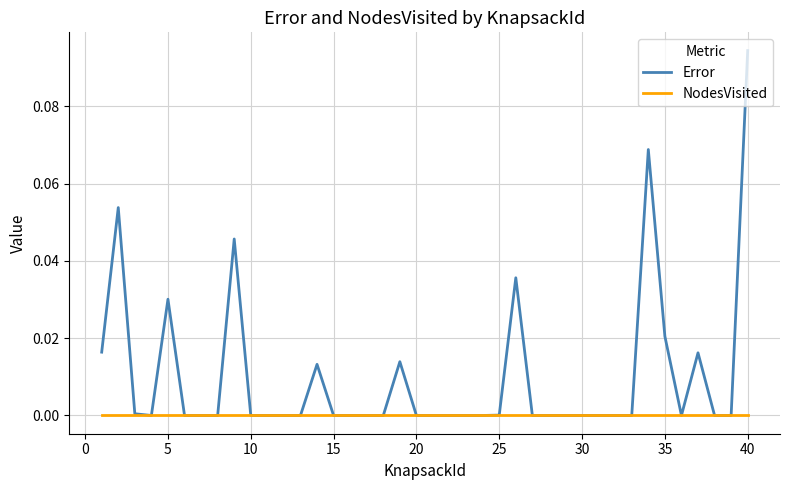

Which series has the largest total across all categories?

Error